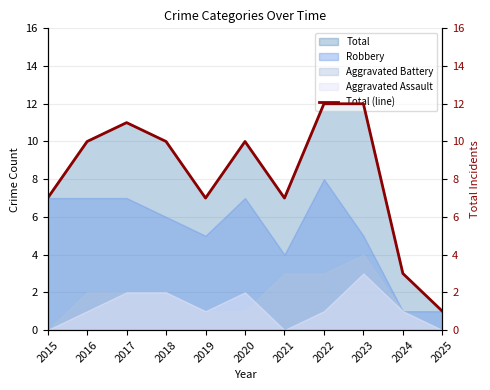

What is the value of the 7th point from the left?

7